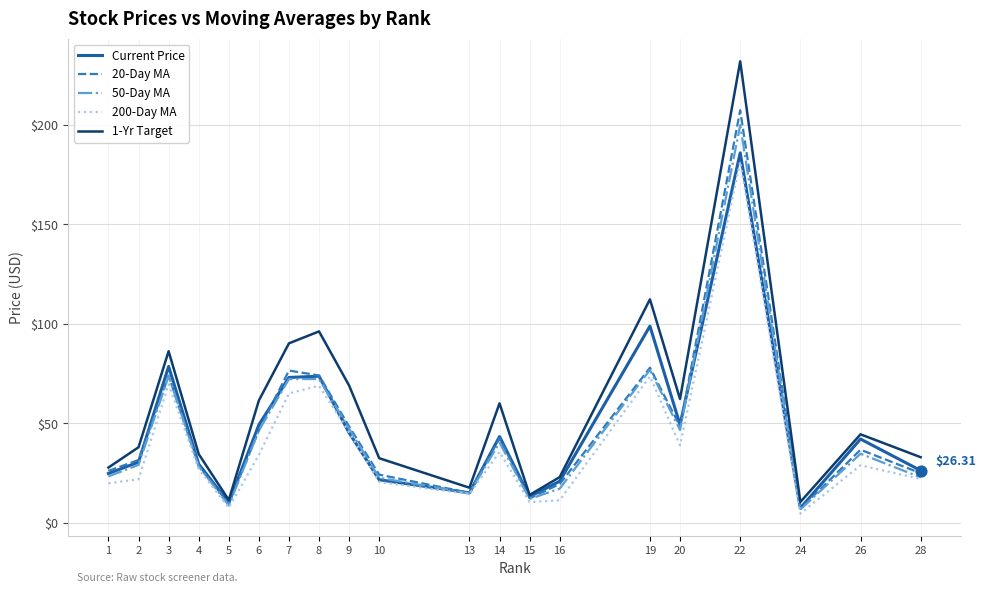

Is the value of 20-Day MA at 13 greater than the value of 50-Day MA at 1?

No